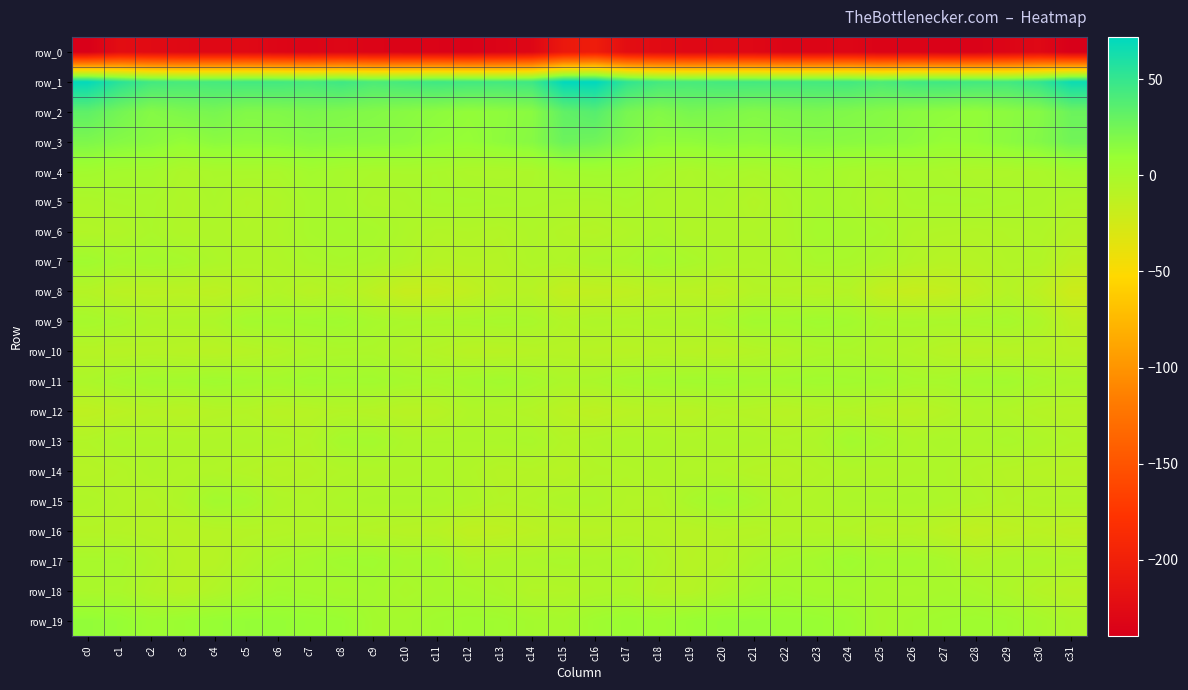

Read the row_8 value at c11.

-17.3